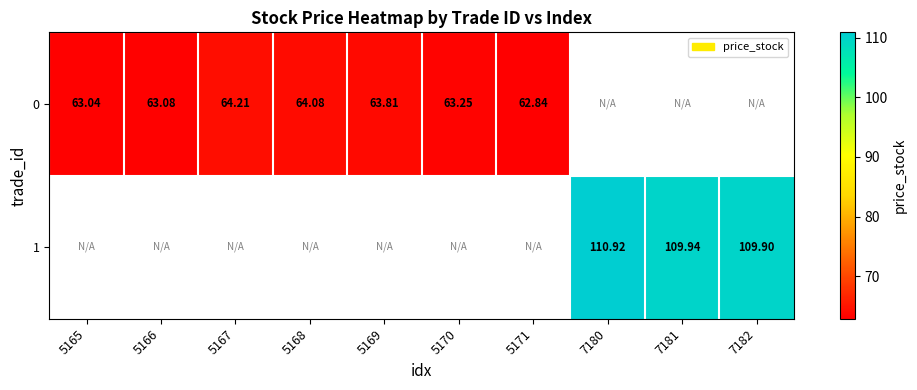

What is the difference between the 0 values at 5170 and 5169?

0.6